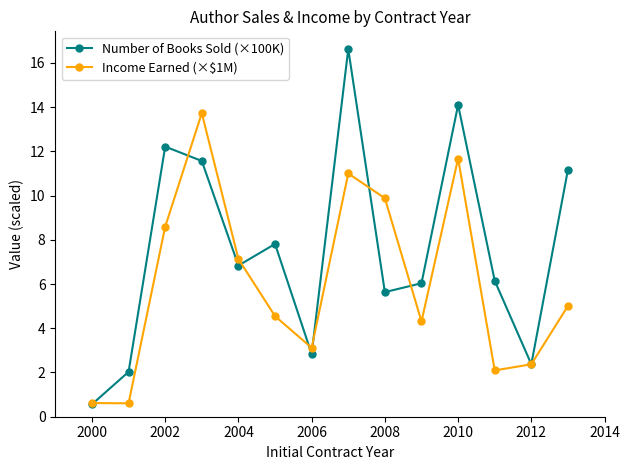

How many values in the Income Earned (×$1M) series exceed 5?

7